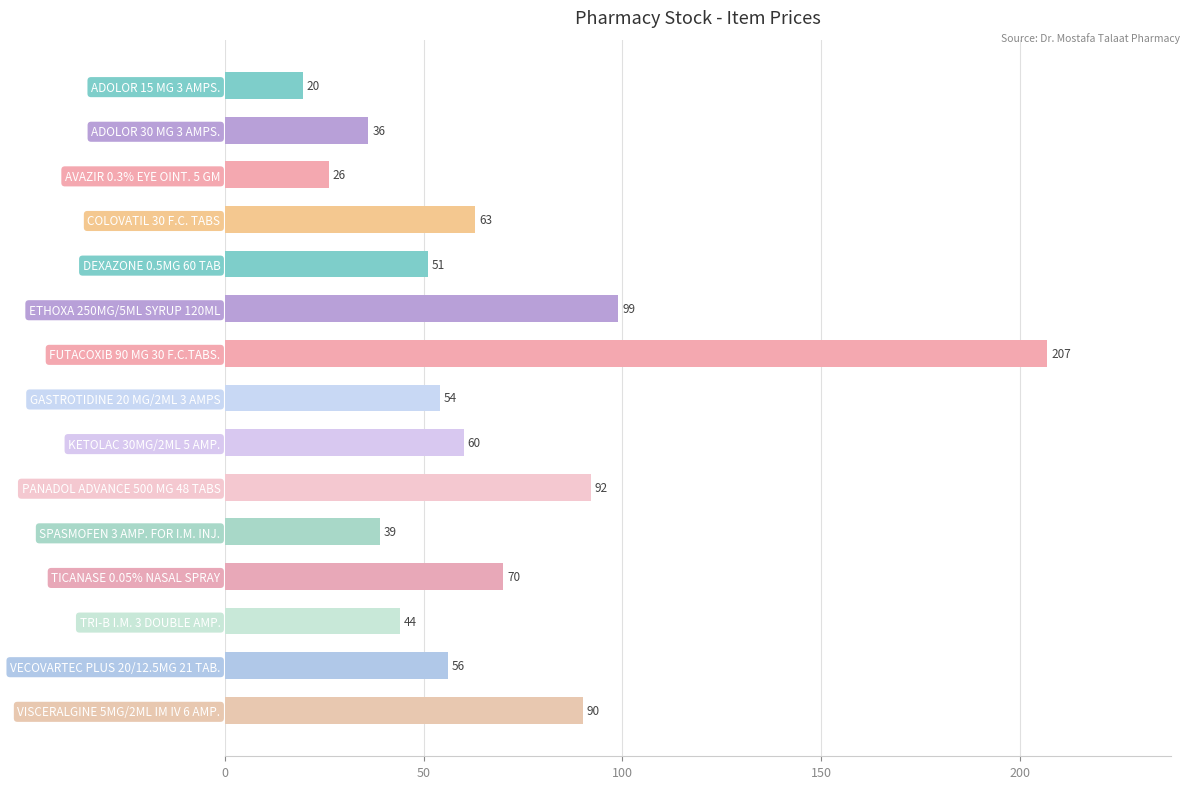

What position from the bottom is ETHOXA 250MG/5ML SYRUP 120ML?

10